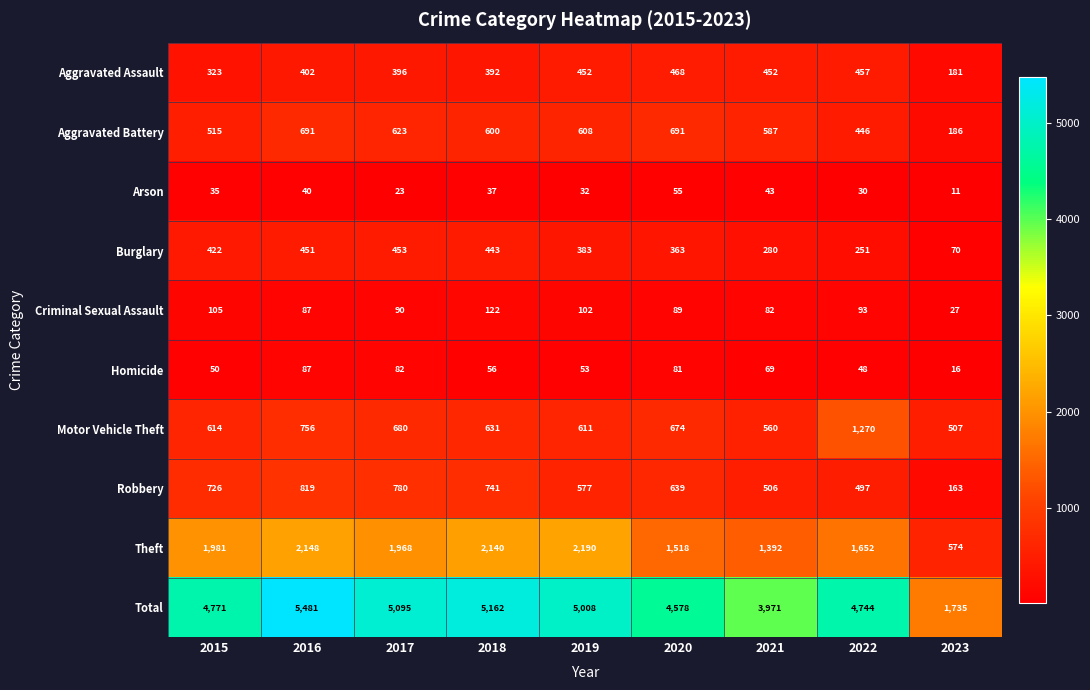

What is the spread (max minus min) of values at 2018?

5125